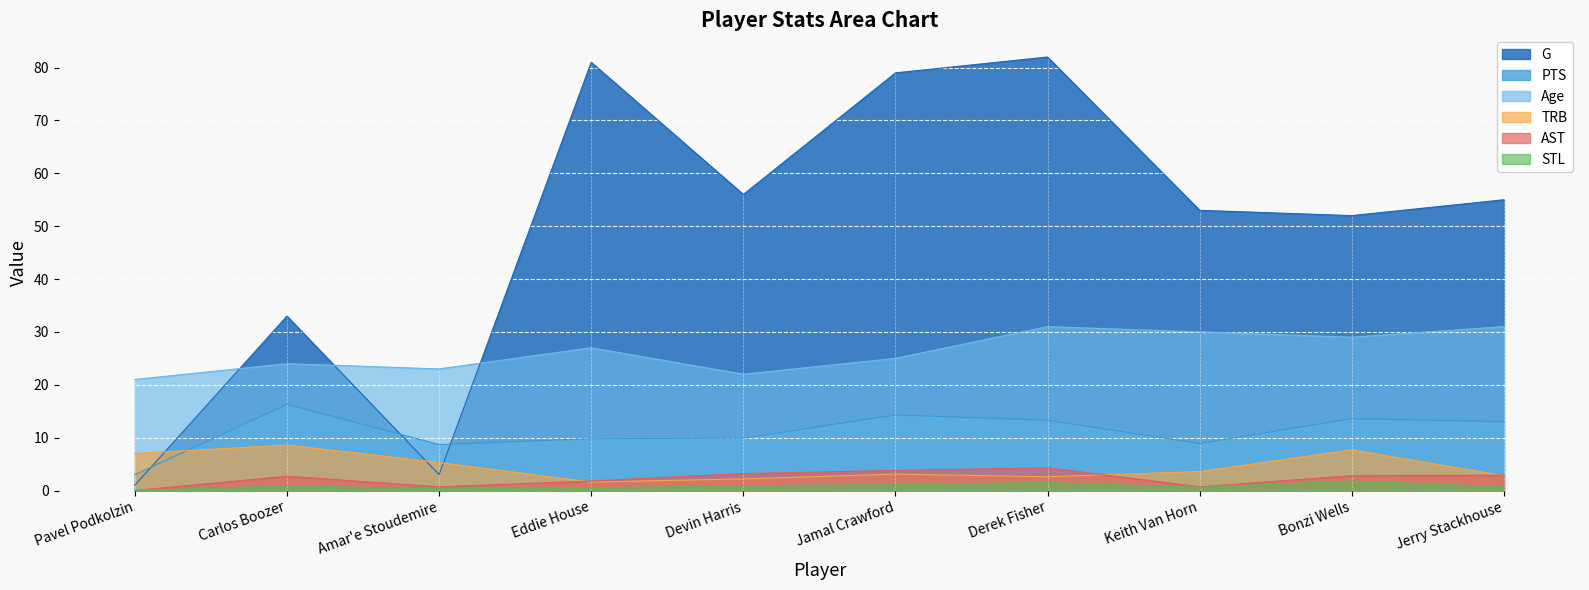

Which series has the widest spread of values?

G